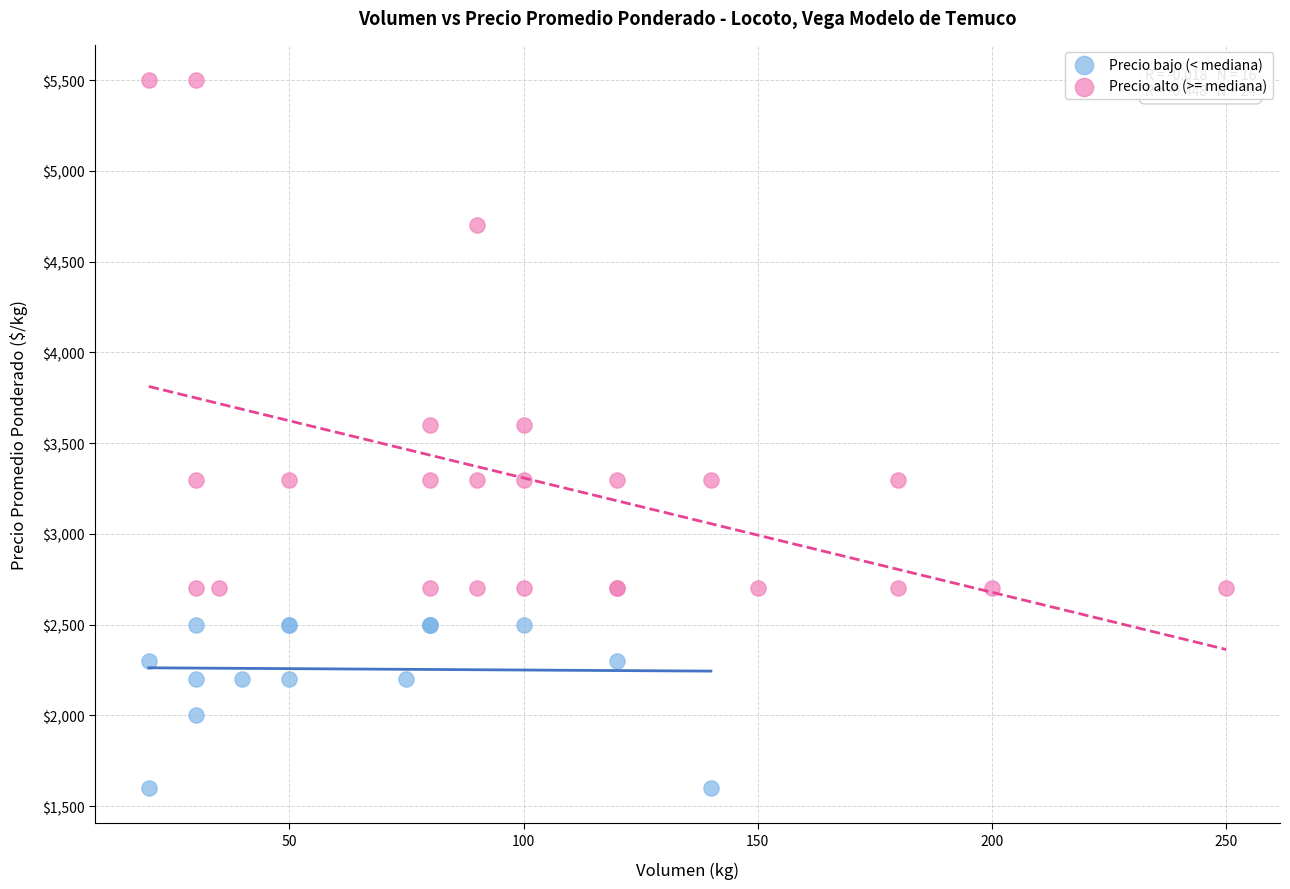

Which series contains the lowest Y value?

Precio bajo (< mediana)